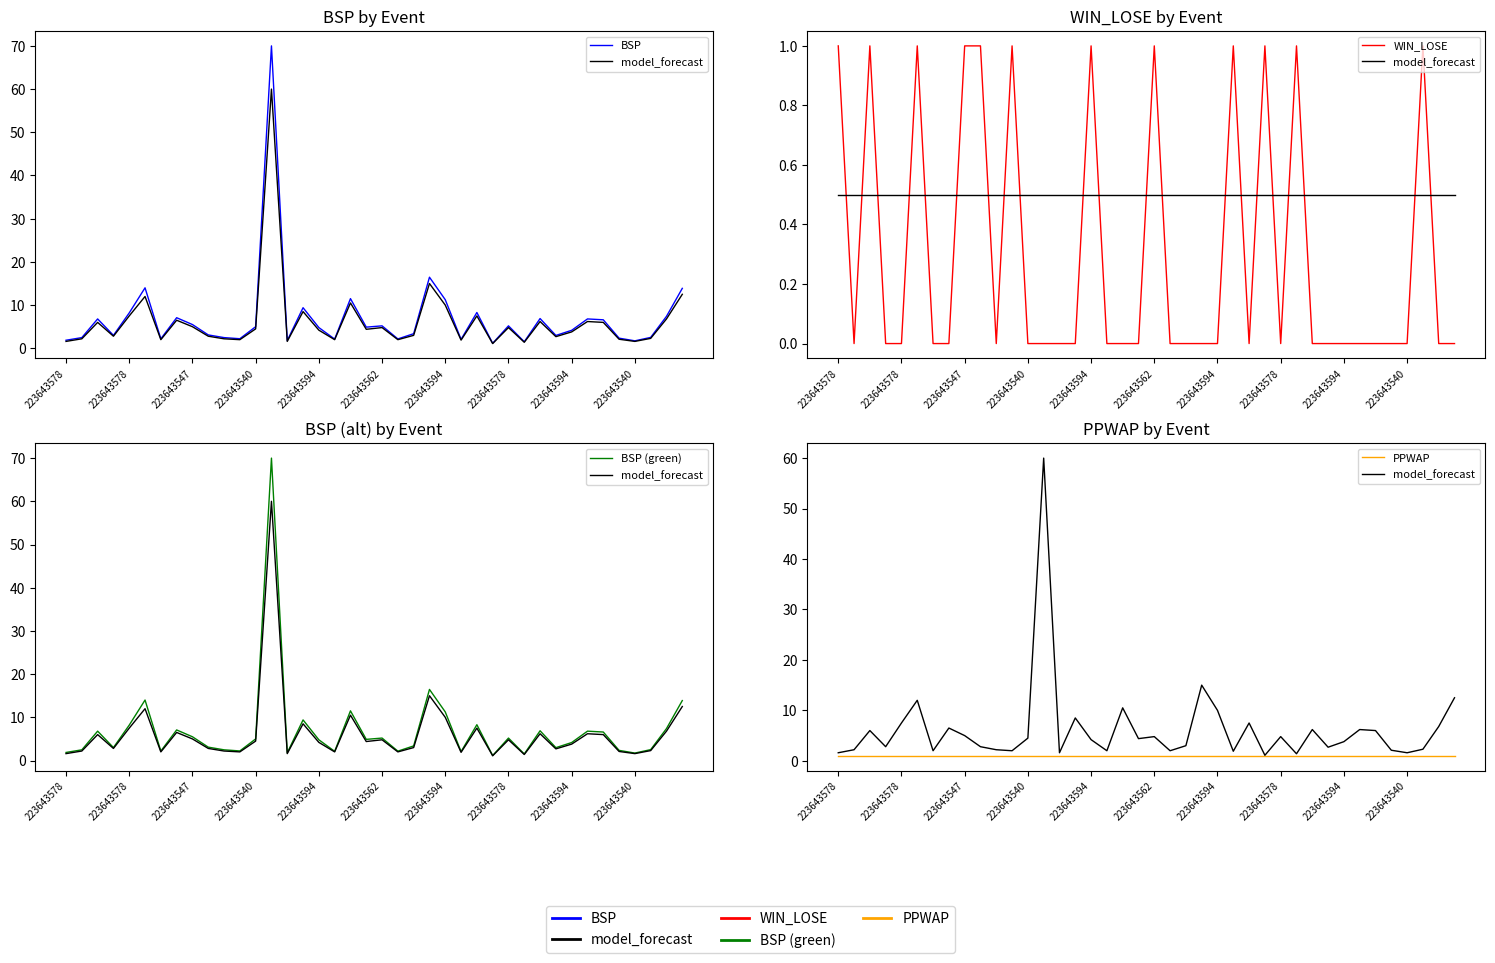

How many data points in BSP (green) are less than 4?

18